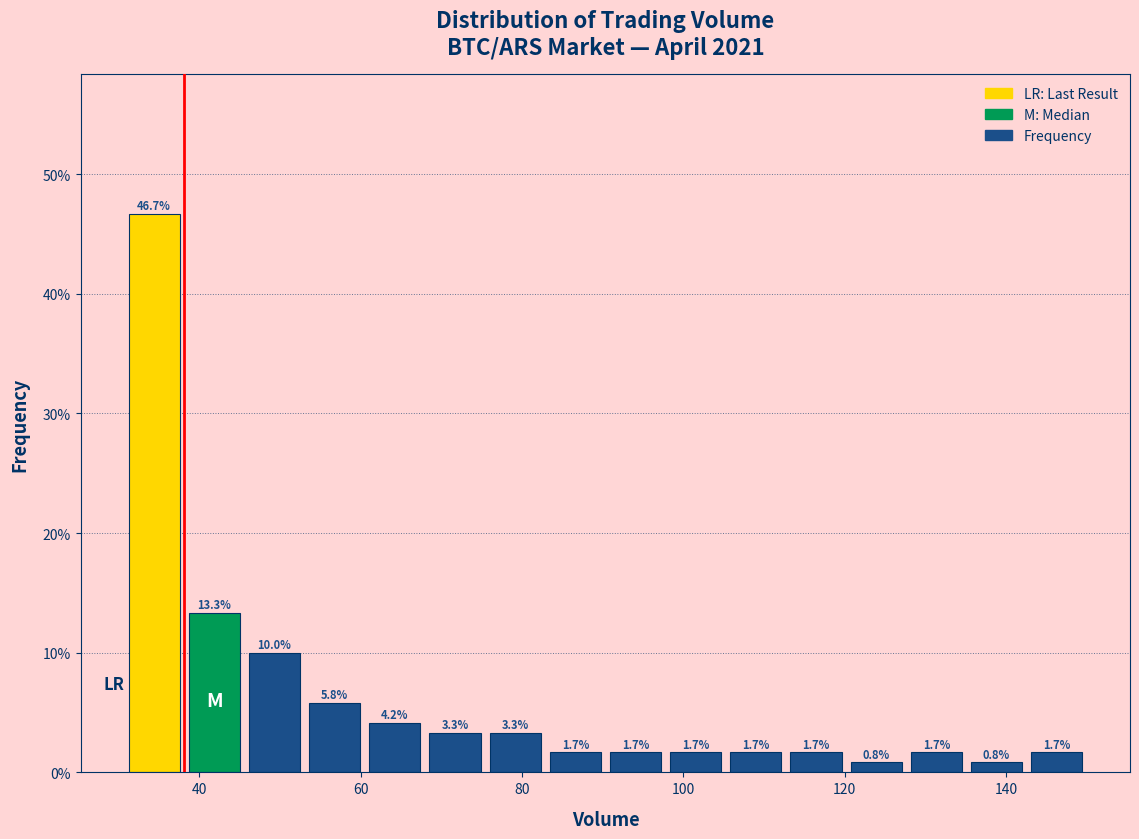

Around what value on the x-axis is the tallest bar? Give the approximate position of its centre, as read against the axis.

34